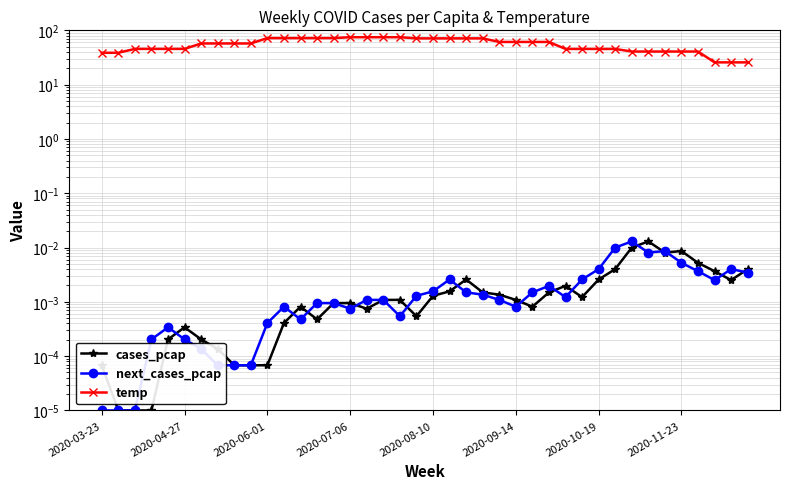

The cases_pcap series shows 0.0 at 2020-11-23. True or false?

False